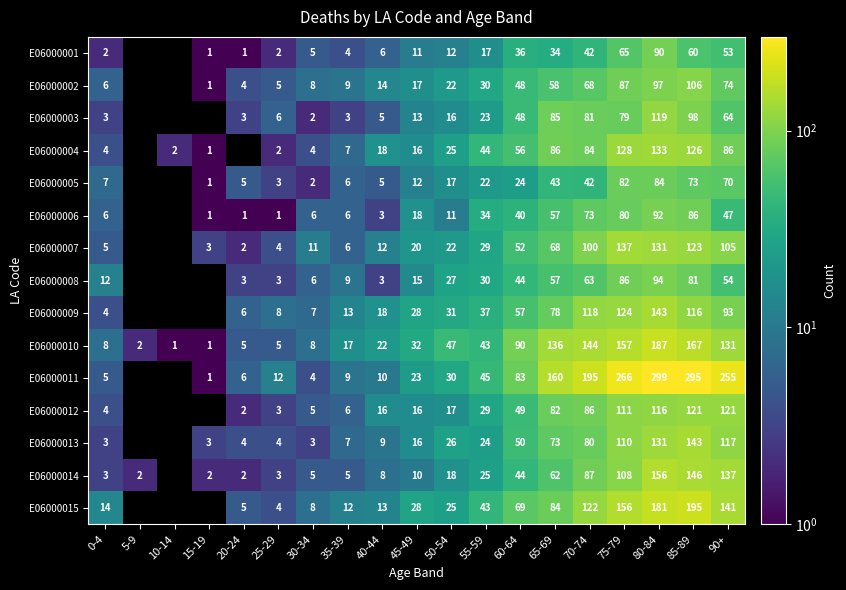

The E06000005 series shows 42 at 70-74. True or false?

True